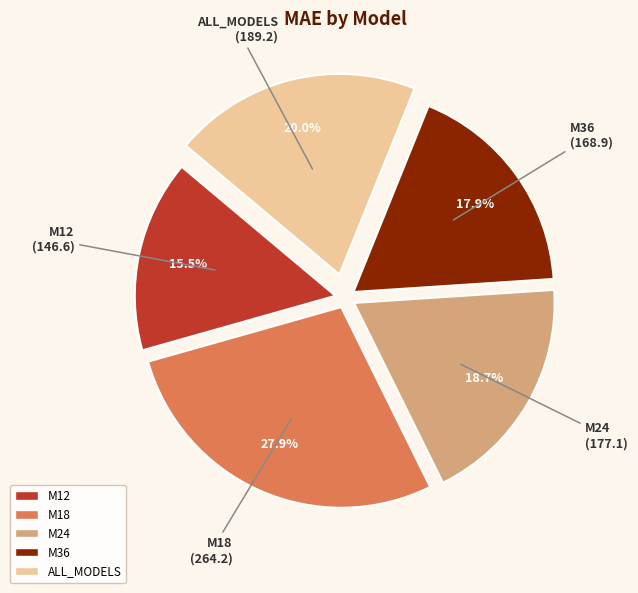

Which slice is the largest?

M18